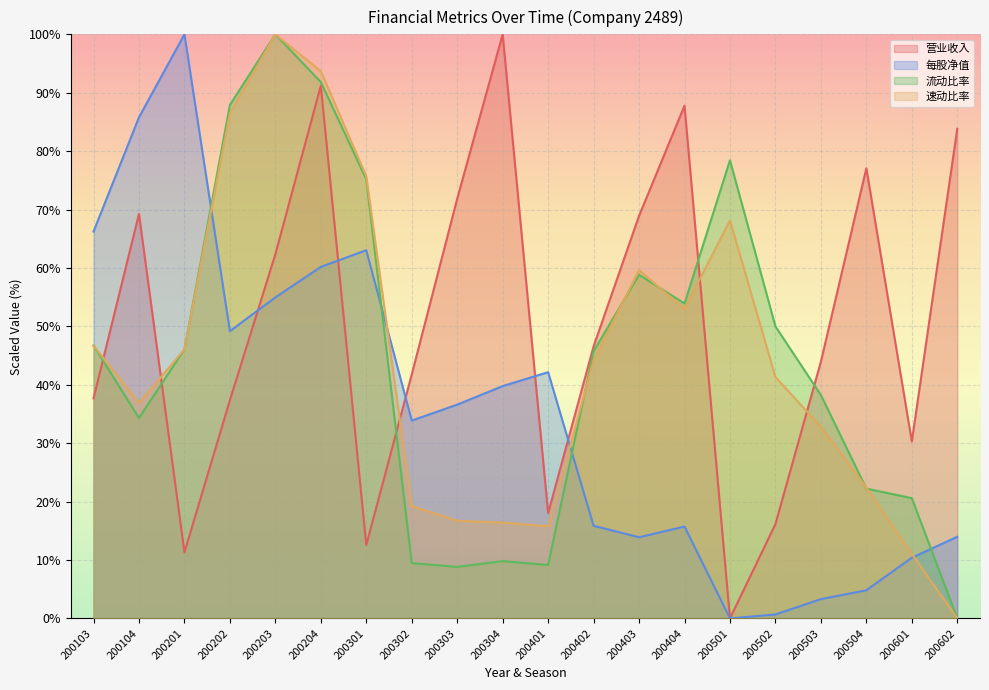

How many interior local valleys does the 营业收入 series have?

5